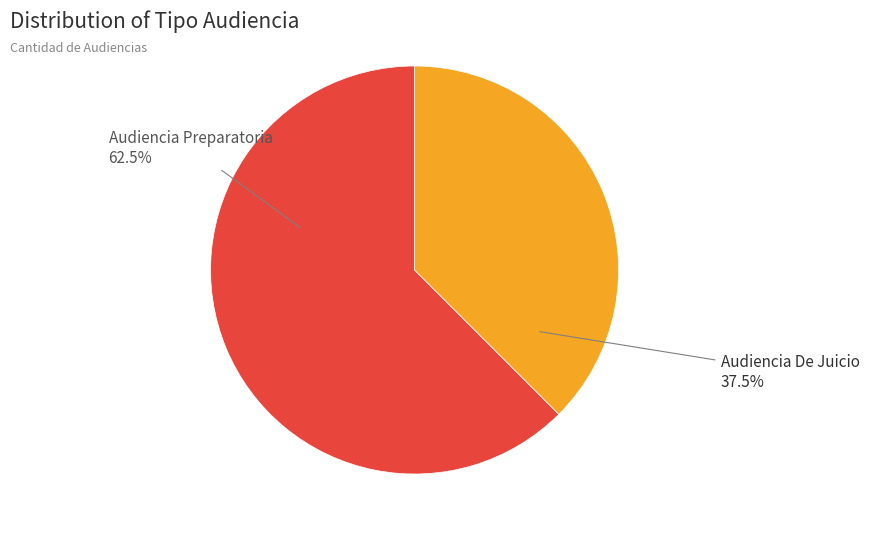

The Audiencia Preparatoria slice represents 69% of the pie. True or false?

False